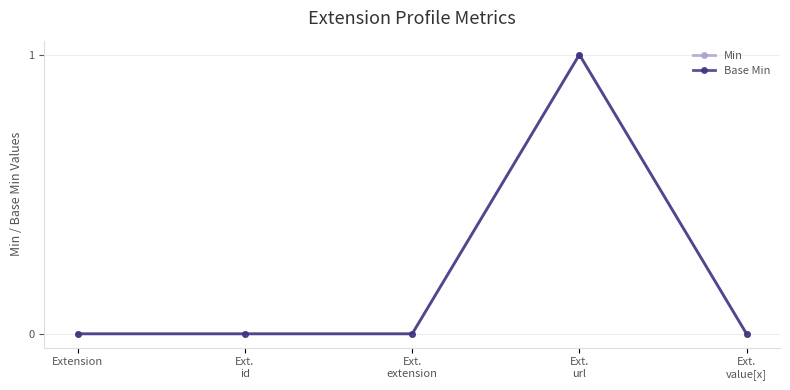

Is this an area chart (filled region under the line)?

No